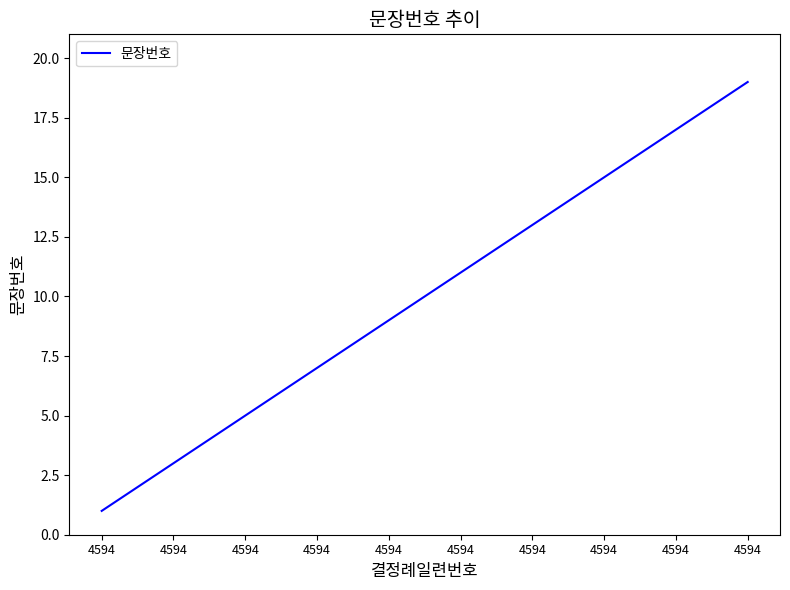

What is the difference between the maximum and minimum values?

18